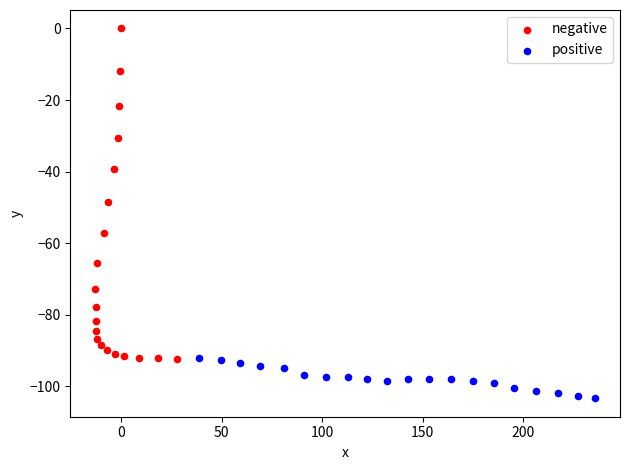

Which series has the widest spread of Y values?

negative